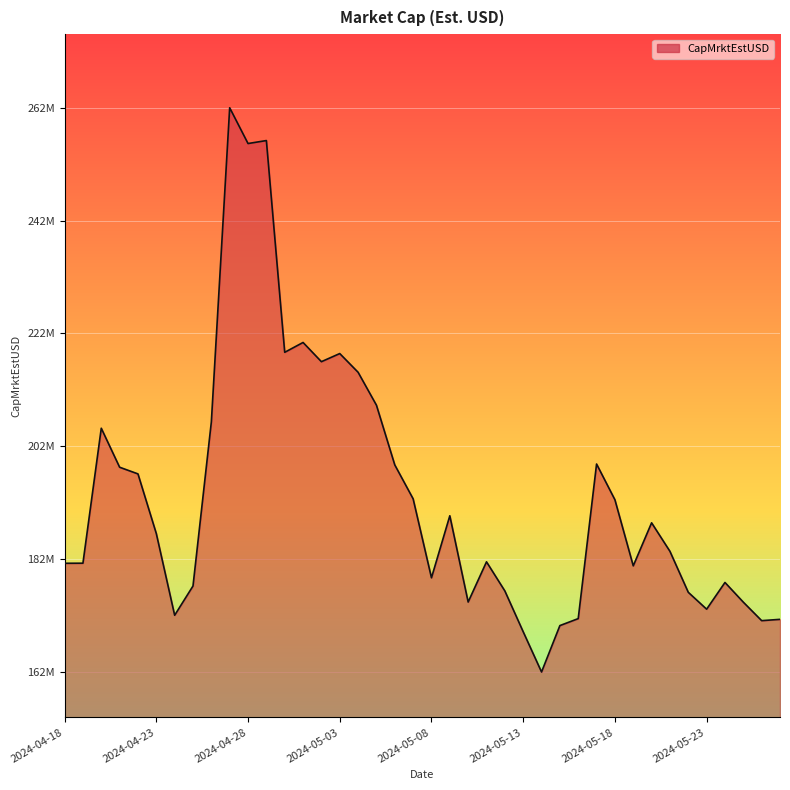

Does the chart have visible grid lines?

Yes